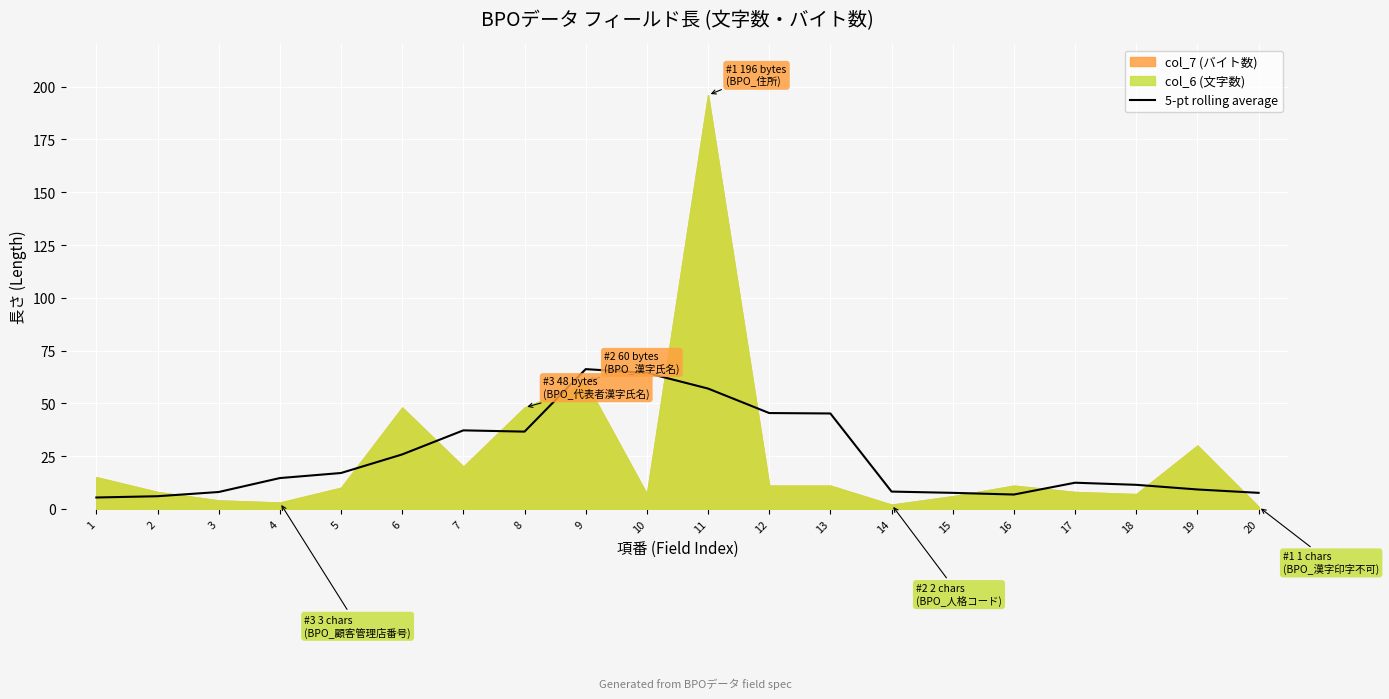

Where is the first local maximum?

7